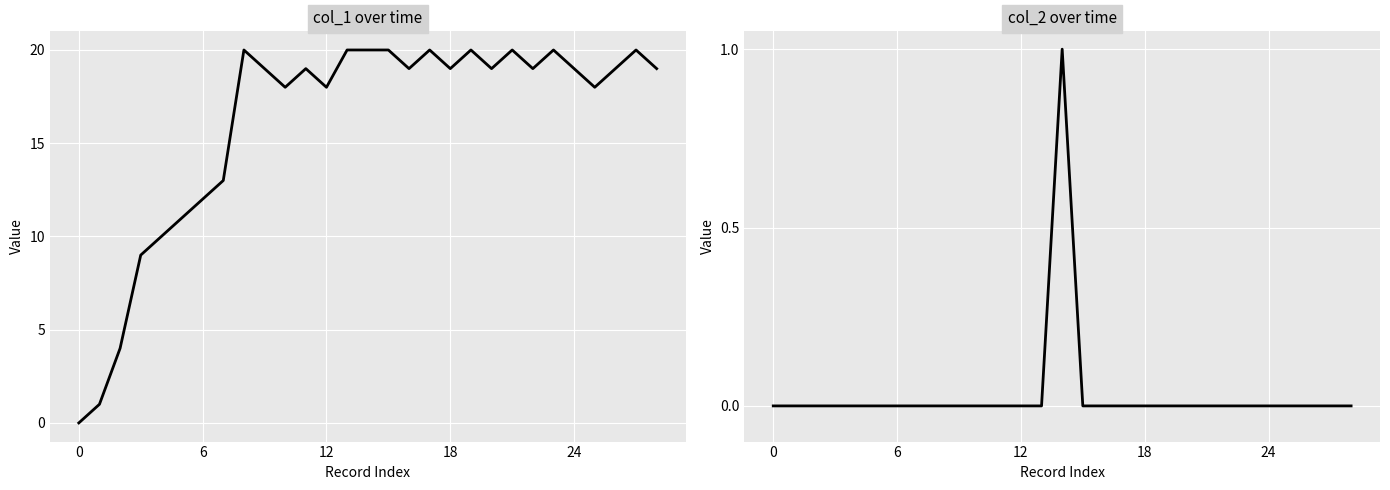

Which has a higher value, 11 or 28?

11